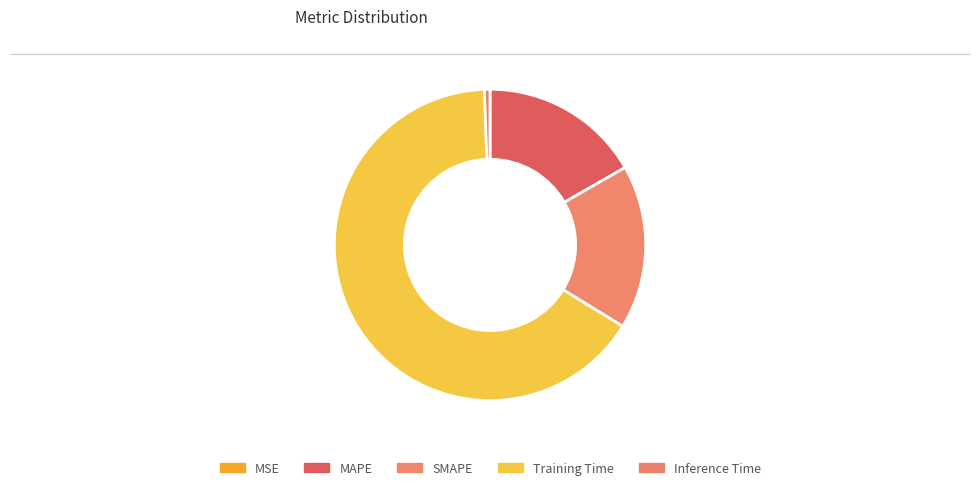

Is it true that MAPE is 17% of the pie?

True